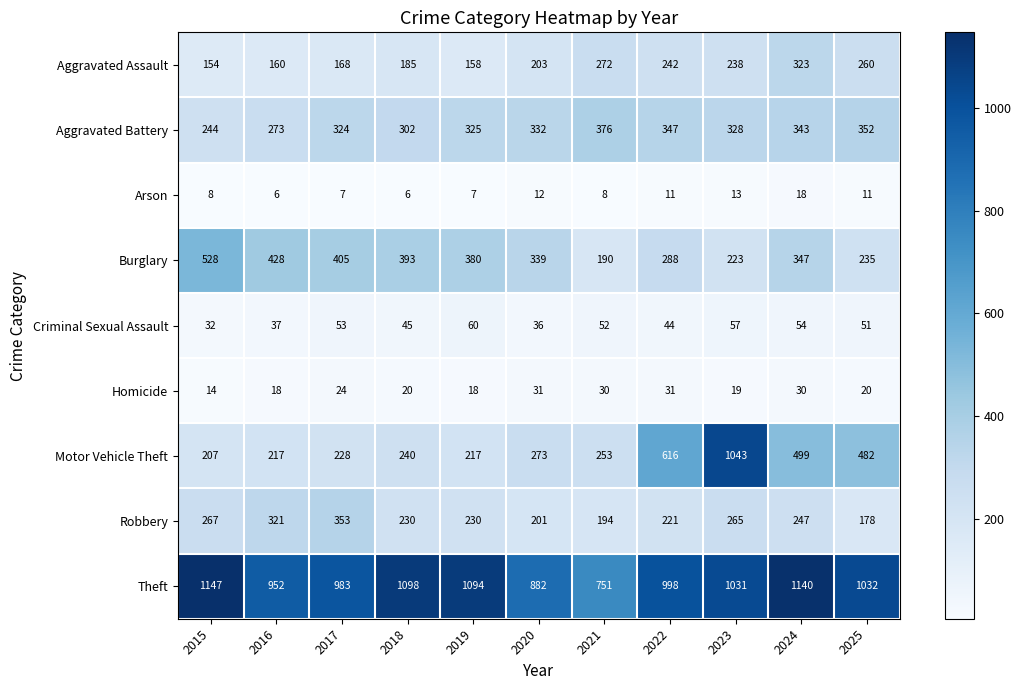

At which category is the sum across all series the highest?

2023